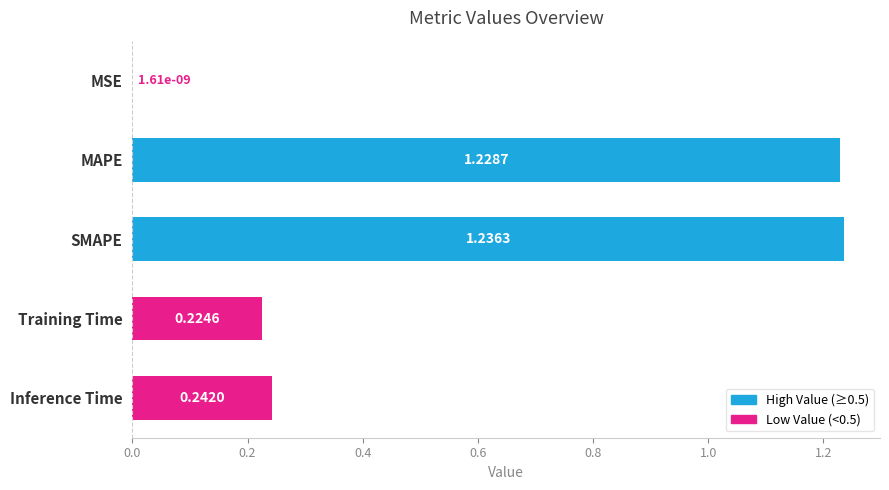

Are the bars grouped side by side (vs. stacked)?

No